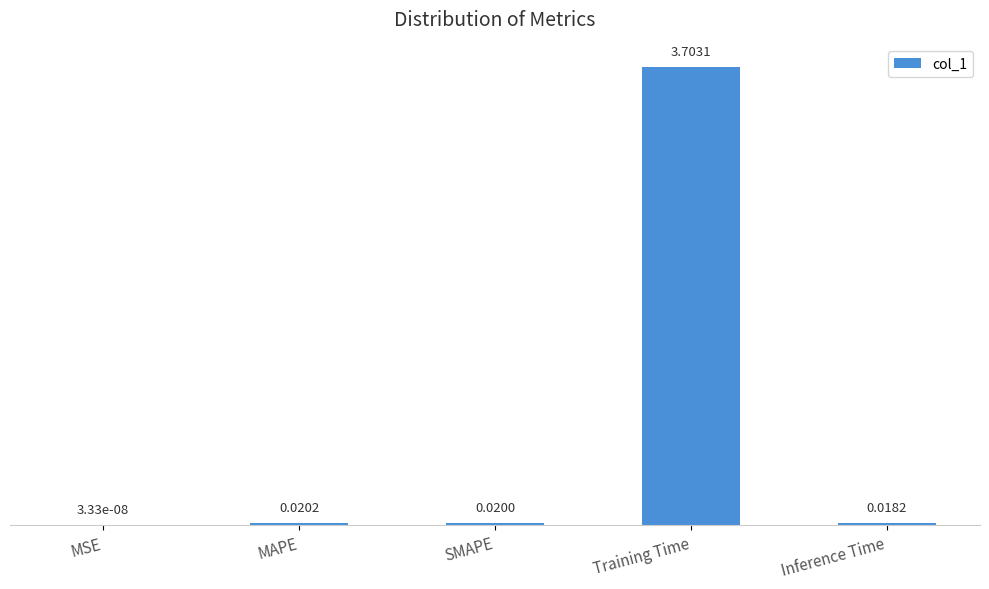

Between SMAPE and Training Time, which is larger?

Training Time